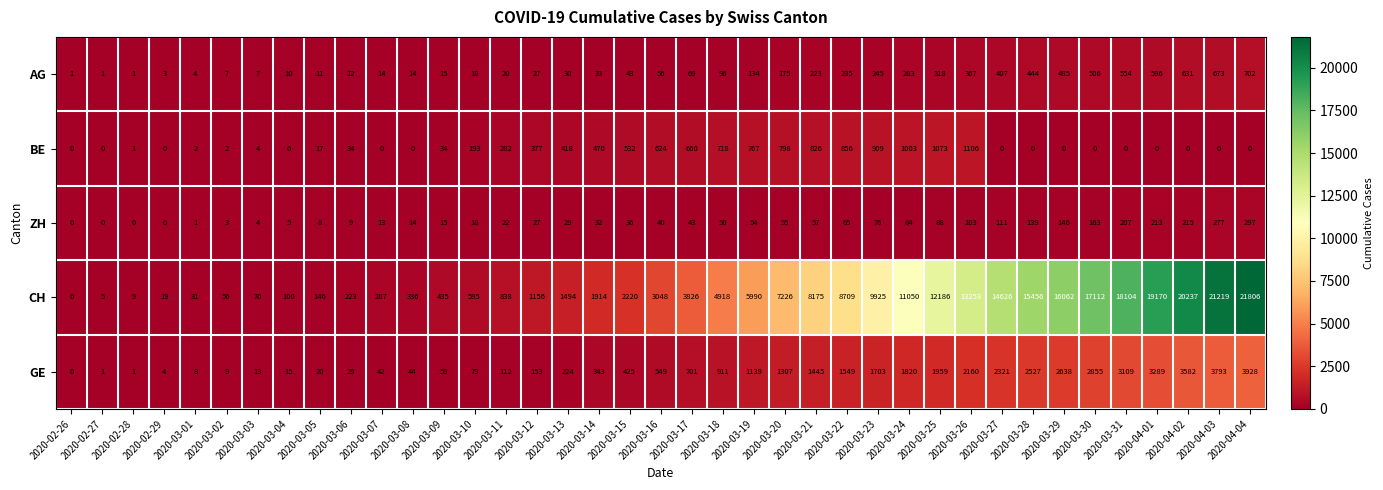

What is the difference between the highest and lowest values at 2020-03-24?

10966